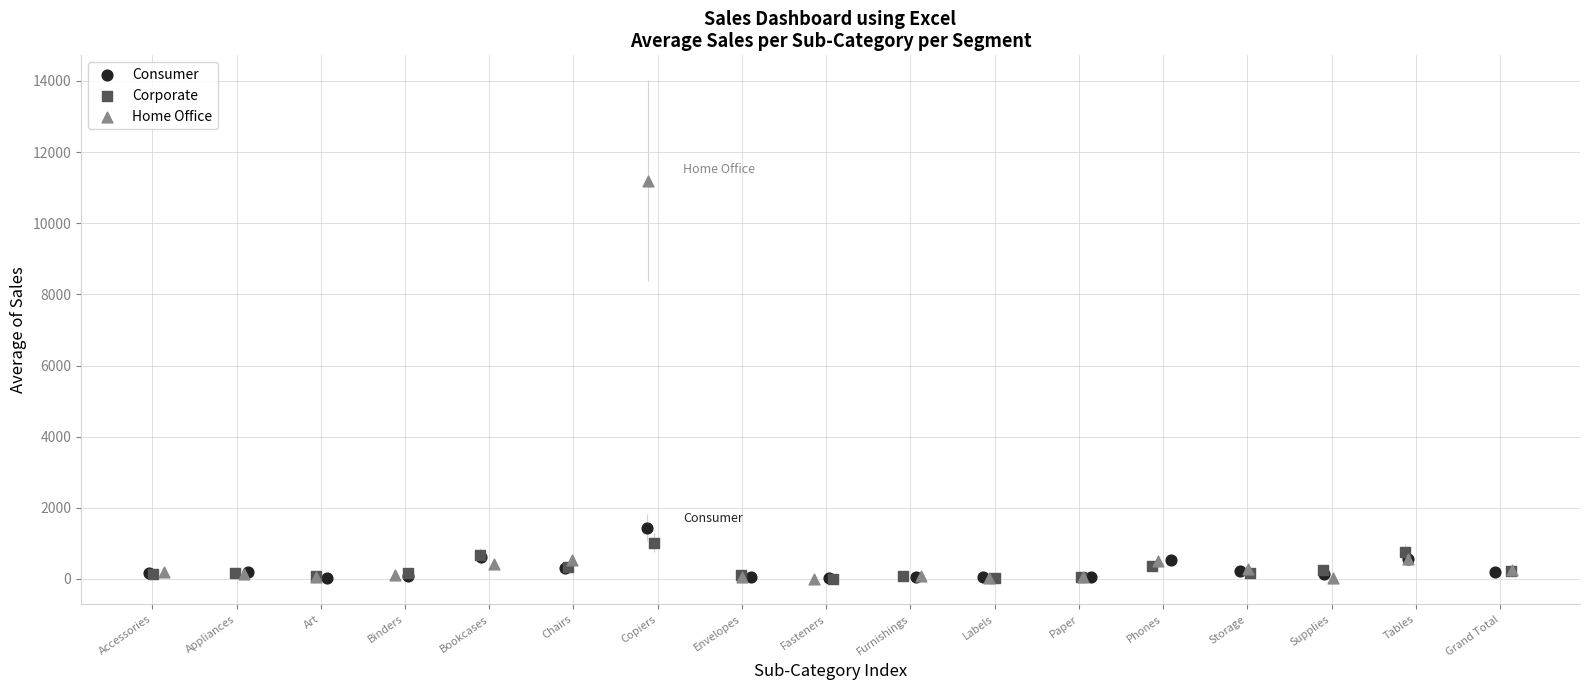

Which series contains the highest Y value?

Home Office